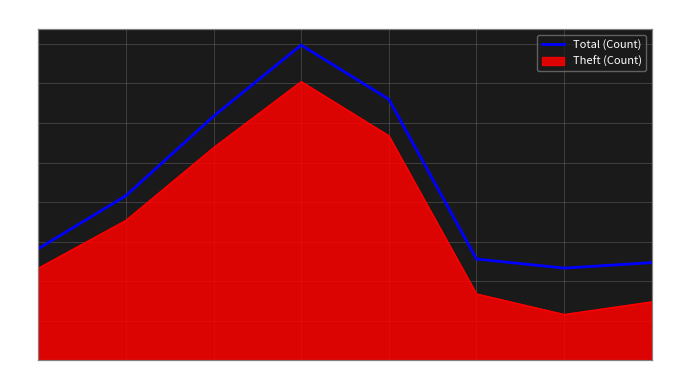

Reading left to right, list all the values displayed in this chart.

282	416	617	797	660	256	233	247